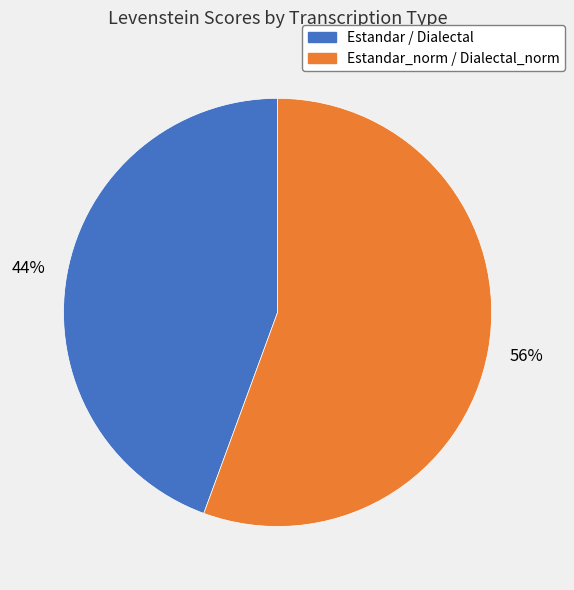

To the nearest percent, what is the average slice percentage?

50%